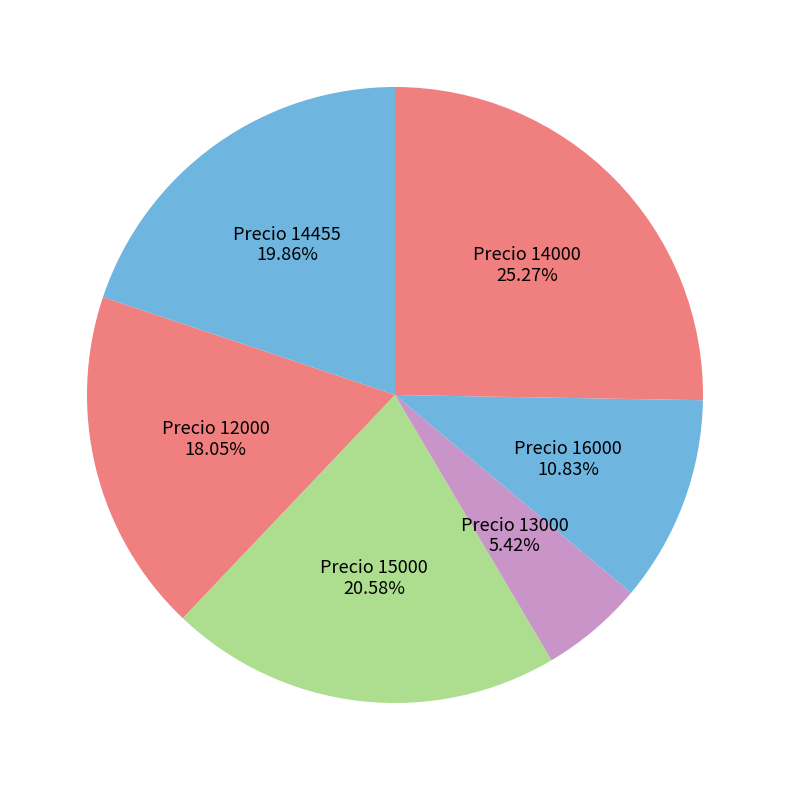

How many slices are in this pie chart?

6